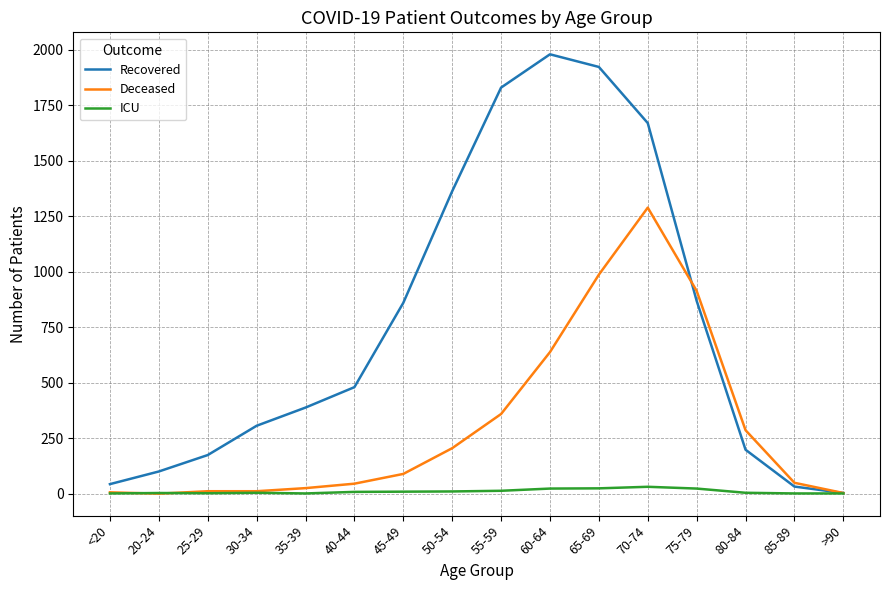

At which label does Recovered reach its peak?

60-64